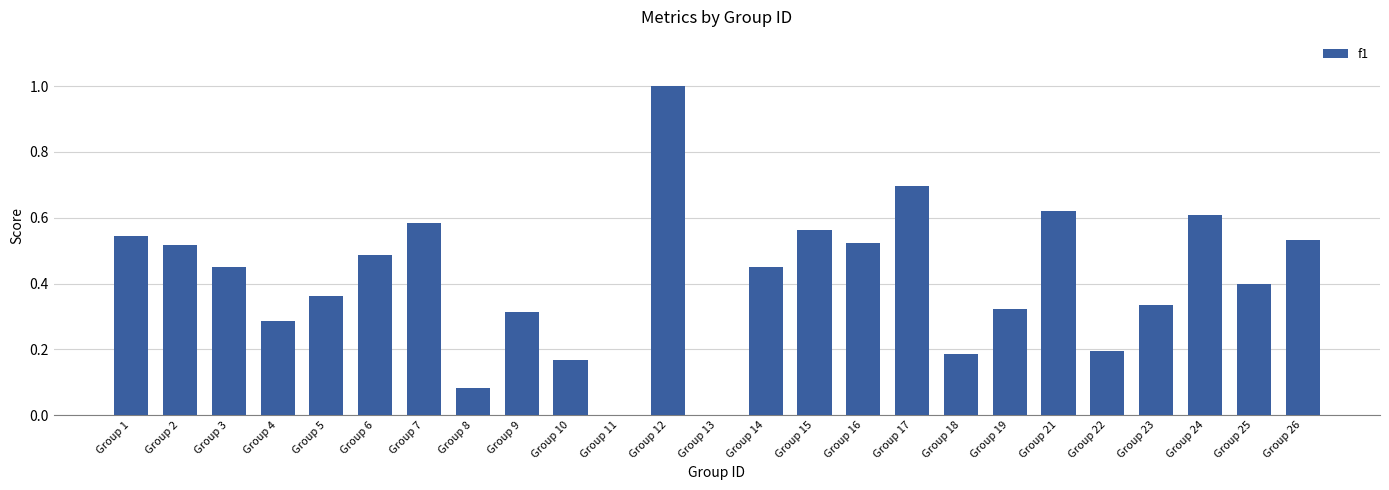

What is the greatest value displayed?

1.0